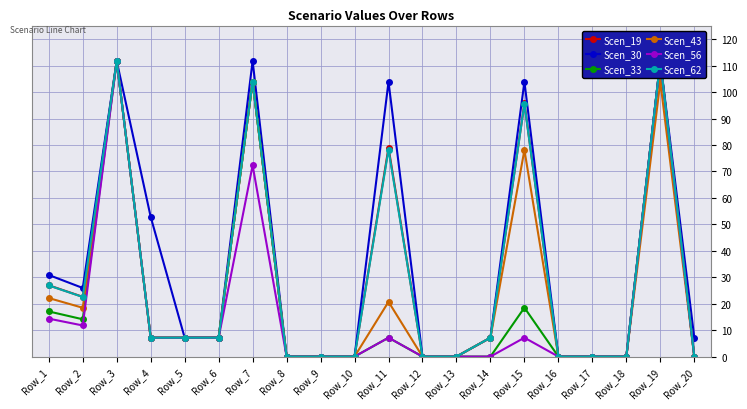

What is the value of the Scen_43 point at the 7th from the left?

103.9